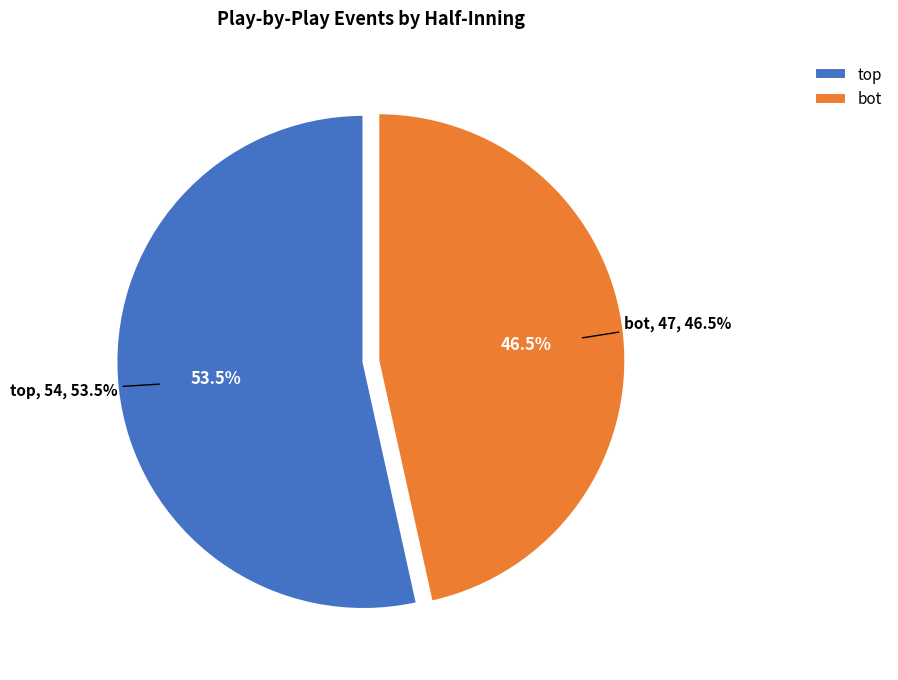

How many segments does this pie chart have?

2